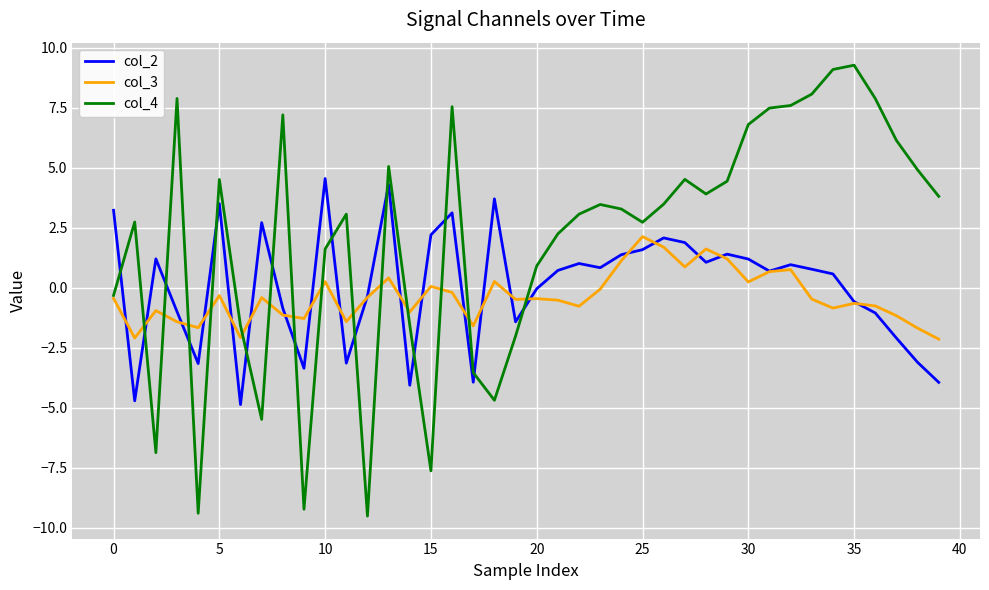

Rank the series by their maximum value, from lowest to highest.

col_3, col_2, col_4